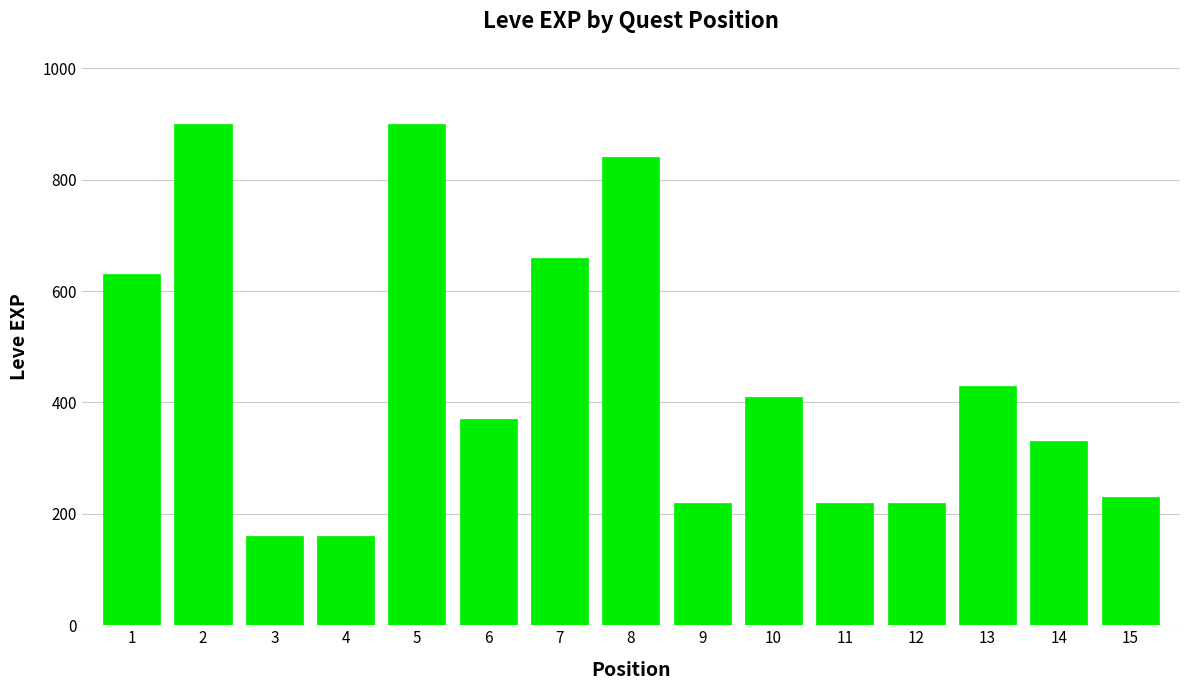

What is the average value?

445